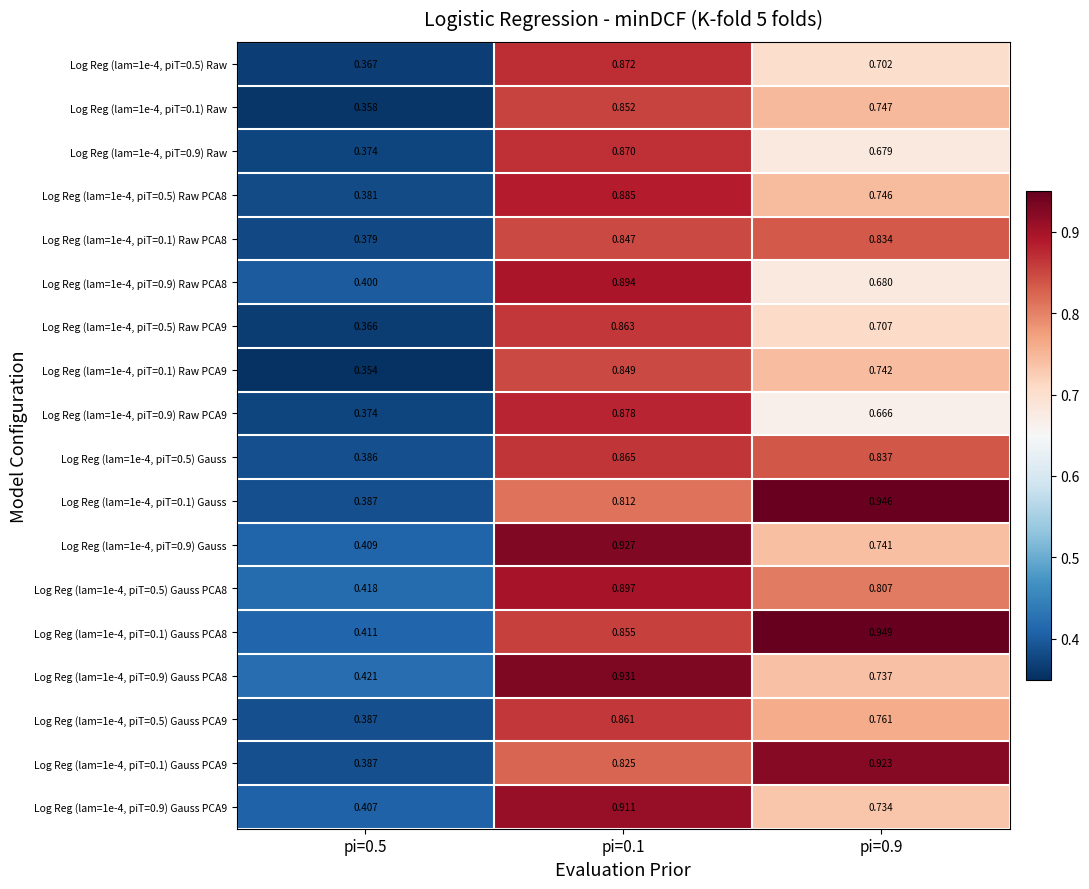

Is the value of Log Reg (lam=1e-4, piT=0.9) Raw at pi=0.5 greater than the value of Log Reg (lam=1e-4, piT=0.9) Gauss PCA9 at pi=0.9?

No